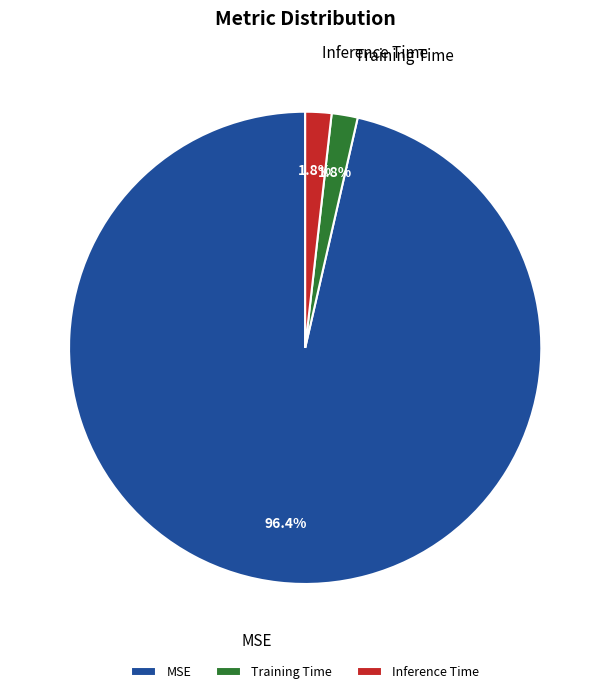

Combined, do MSE and Inference Time account for over 50%?

Yes